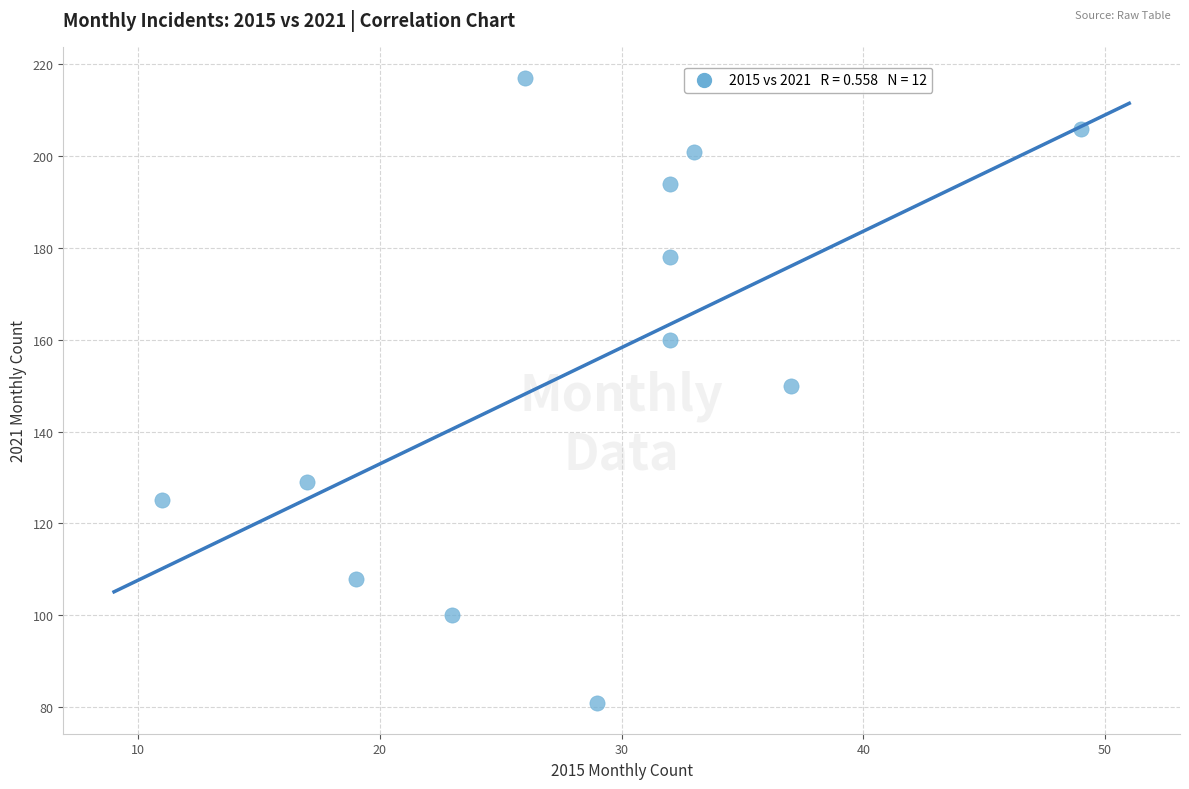

What is the range of X values (max minus min)?

38